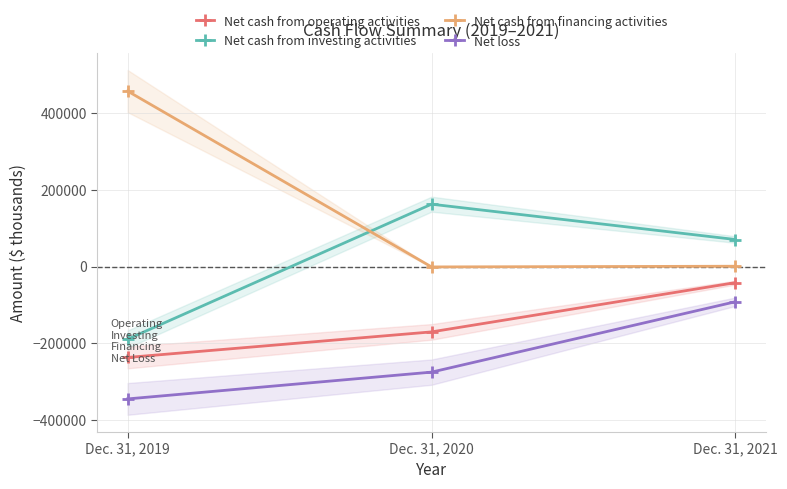

Count the Net cash from investing activities values in the range -188988 to 162817.

3